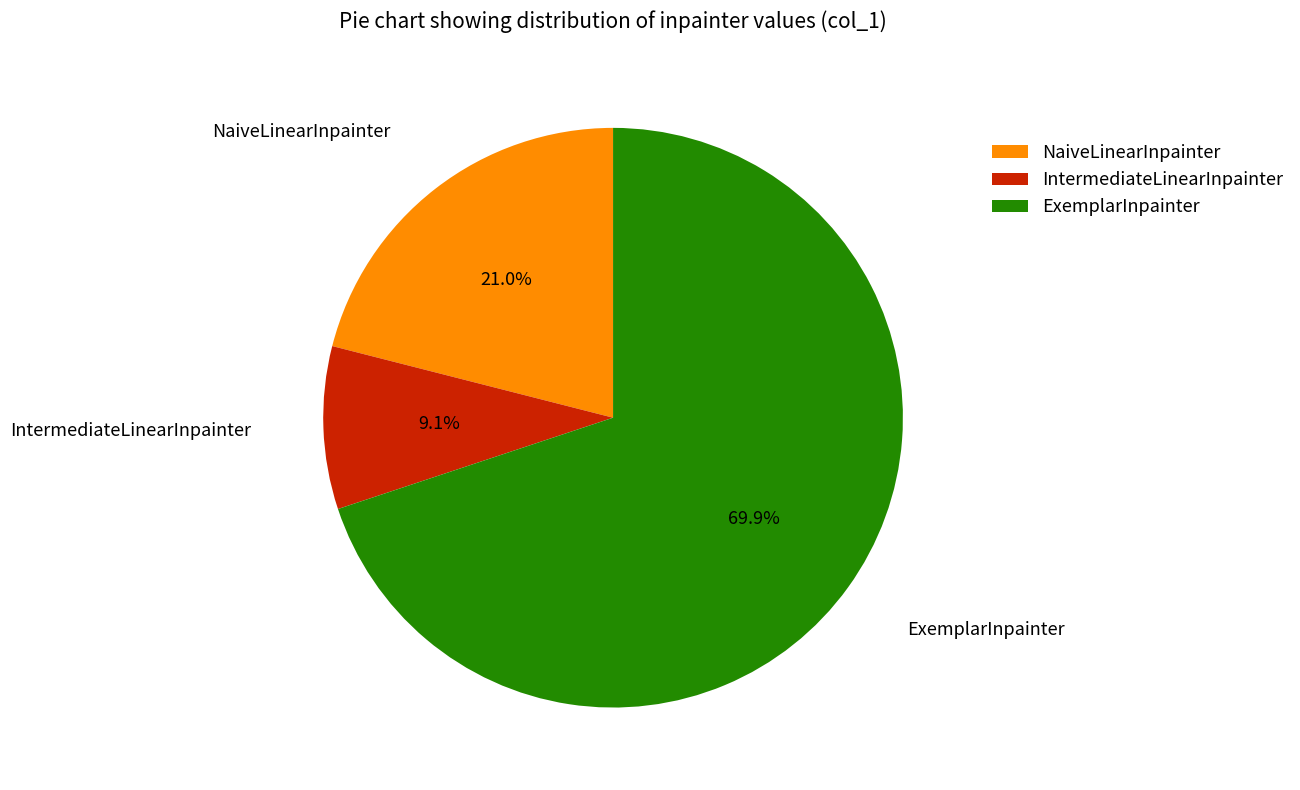

To the nearest percent, what is the average slice percentage?

33%